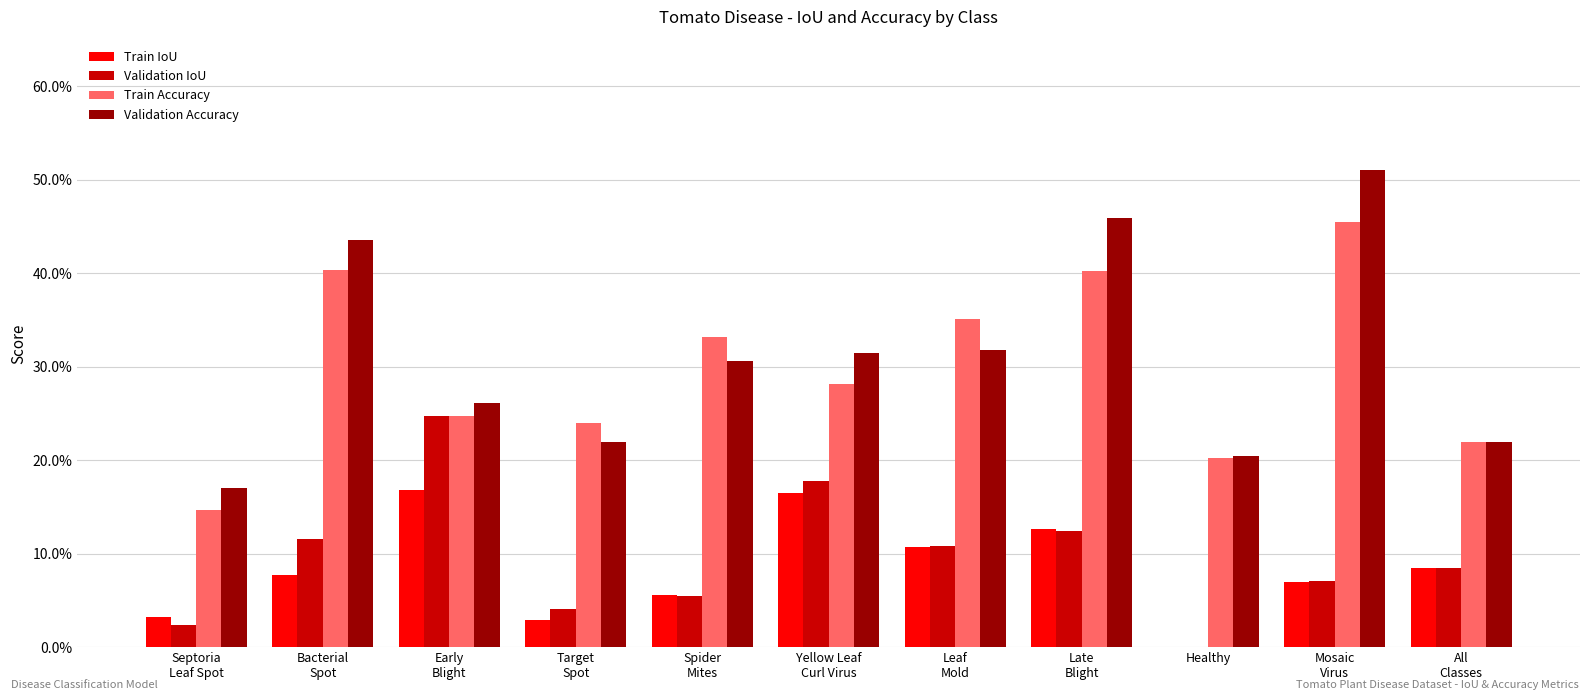

What is the spread (max minus min) of values at Early
Blight?

0.1